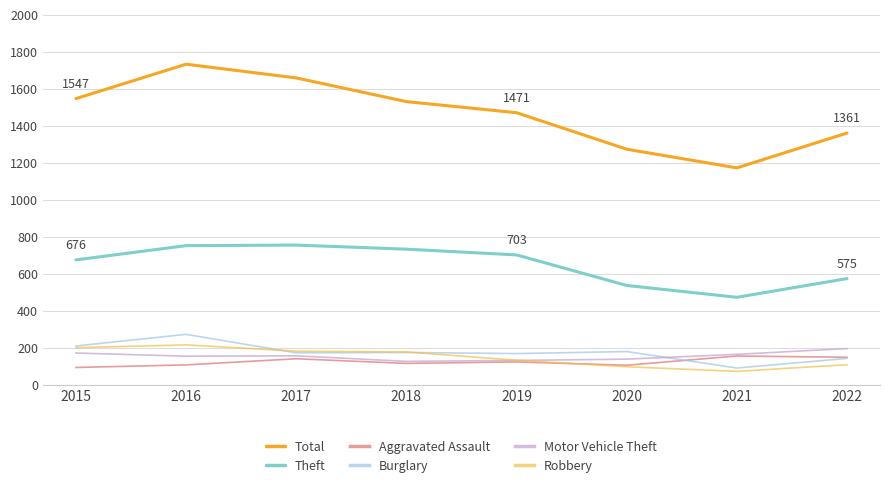

What is the approximate value of Burglary at 2022, to the nearest 10?

140